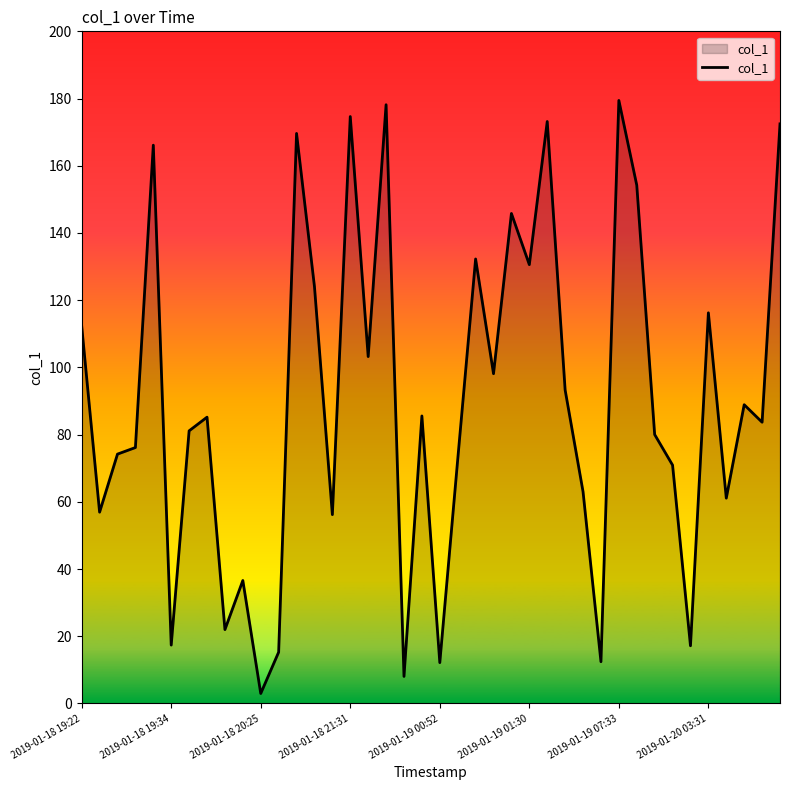

What is the maximum value shown in the chart?

179.4